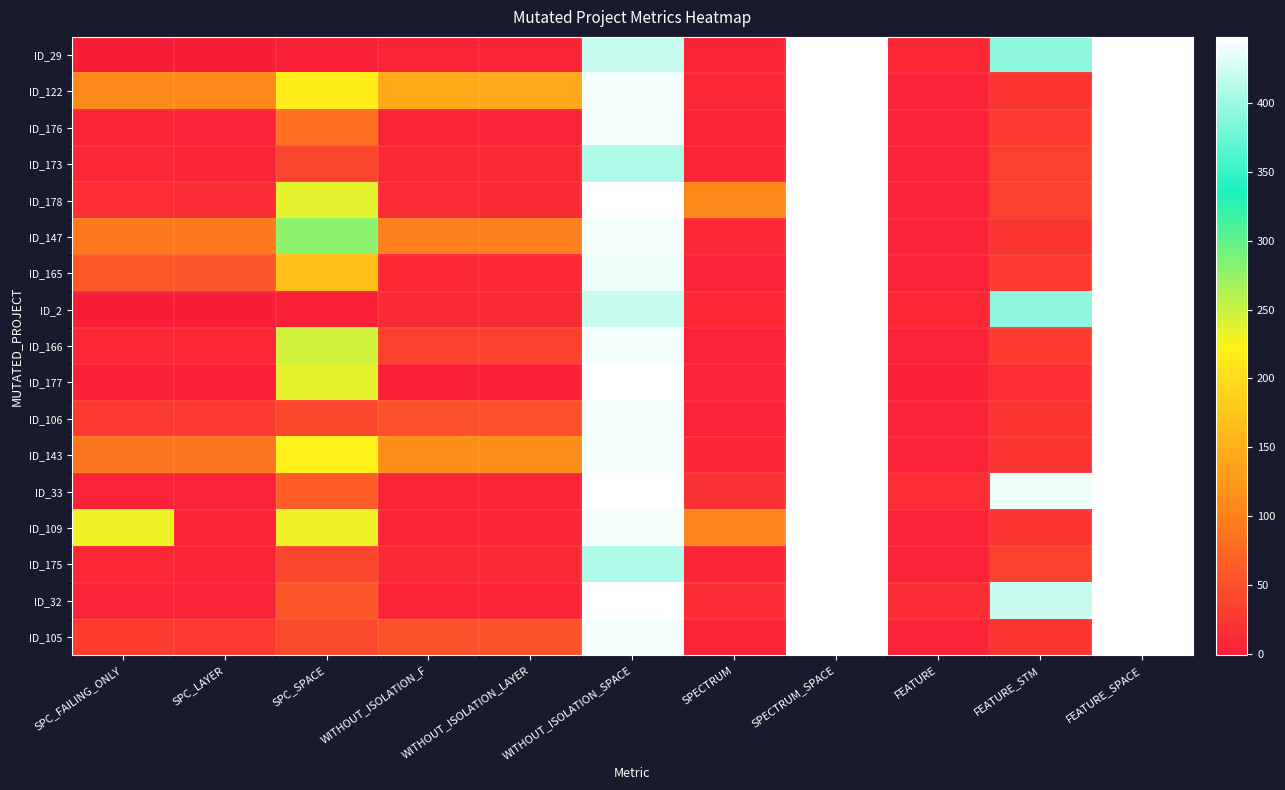

Reading right to left, list all the values displayed in this chart.

ID_29: FEATURE_SPACE=448	FEATURE_STM=392	FEATURE=10	SPECTRUM_SPACE=448	SPECTRUM=6	WITHOUT_ISOLATION_SPACE=421	WITHOUT_ISOLATION_LAYER=6	WITHOUT_ISOLATION_F=6	SPC_SPACE=0	SPC_LAYER=-1	SPC_FAILING_ONLY=-1
ID_122: FEATURE_SPACE=448	FEATURE_STM=21	FEATURE=3	SPECTRUM_SPACE=448	SPECTRUM=9	WITHOUT_ISOLATION_SPACE=442	WITHOUT_ISOLATION_LAYER=142	WITHOUT_ISOLATION_F=143	SPC_SPACE=218	SPC_LAYER=109	SPC_FAILING_ONLY=110
ID_176: FEATURE_SPACE=448	FEATURE_STM=29	FEATURE=4	SPECTRUM_SPACE=448	SPECTRUM=5	WITHOUT_ISOLATION_SPACE=442	WITHOUT_ISOLATION_LAYER=3	WITHOUT_ISOLATION_F=5	SPC_SPACE=82	SPC_LAYER=4	SPC_FAILING_ONLY=5
ID_173: FEATURE_SPACE=448	FEATURE_STM=35	FEATURE=3	SPECTRUM_SPACE=448	SPECTRUM=6	WITHOUT_ISOLATION_SPACE=409	WITHOUT_ISOLATION_LAYER=12	WITHOUT_ISOLATION_F=12	SPC_SPACE=39	SPC_LAYER=6	SPC_FAILING_ONLY=9
ID_178: FEATURE_SPACE=448	FEATURE_STM=35	FEATURE=3	SPECTRUM_SPACE=448	SPECTRUM=106	WITHOUT_ISOLATION_SPACE=448	WITHOUT_ISOLATION_LAYER=12	WITHOUT_ISOLATION_F=13	SPC_SPACE=237	SPC_LAYER=14	SPC_FAILING_ONLY=15
ID_147: FEATURE_SPACE=448	FEATURE_STM=21	FEATURE=3	SPECTRUM_SPACE=448	SPECTRUM=9	WITHOUT_ISOLATION_SPACE=442	WITHOUT_ISOLATION_LAYER=99	WITHOUT_ISOLATION_F=99	SPC_SPACE=279	SPC_LAYER=92	SPC_FAILING_ONLY=92
ID_165: FEATURE_SPACE=448	FEATURE_STM=29	FEATURE=4	SPECTRUM_SPACE=448	SPECTRUM=4	WITHOUT_ISOLATION_SPACE=440	WITHOUT_ISOLATION_LAYER=9	WITHOUT_ISOLATION_F=9	SPC_SPACE=168	SPC_LAYER=57	SPC_FAILING_ONLY=58
ID_2: FEATURE_SPACE=448	FEATURE_STM=392	FEATURE=10	SPECTRUM_SPACE=448	SPECTRUM=10	WITHOUT_ISOLATION_SPACE=421	WITHOUT_ISOLATION_LAYER=12	WITHOUT_ISOLATION_F=12	SPC_SPACE=0	SPC_LAYER=-1	SPC_FAILING_ONLY=-1
ID_166: FEATURE_SPACE=448	FEATURE_STM=29	FEATURE=4	SPECTRUM_SPACE=448	SPECTRUM=3	WITHOUT_ISOLATION_SPACE=442	WITHOUT_ISOLATION_LAYER=34	WITHOUT_ISOLATION_F=34	SPC_SPACE=246	SPC_LAYER=8	SPC_FAILING_ONLY=8
ID_177: FEATURE_SPACE=448	FEATURE_STM=16	FEATURE=2	SPECTRUM_SPACE=448	SPECTRUM=4	WITHOUT_ISOLATION_SPACE=448	WITHOUT_ISOLATION_LAYER=2	WITHOUT_ISOLATION_F=2	SPC_SPACE=235	SPC_LAYER=2	SPC_FAILING_ONLY=2
ID_106: FEATURE_SPACE=448	FEATURE_STM=21	FEATURE=3	SPECTRUM_SPACE=448	SPECTRUM=3	WITHOUT_ISOLATION_SPACE=442	WITHOUT_ISOLATION_LAYER=49	WITHOUT_ISOLATION_F=50	SPC_SPACE=42	SPC_LAYER=28	SPC_FAILING_ONLY=28
ID_143: FEATURE_SPACE=448	FEATURE_STM=21	FEATURE=3	SPECTRUM_SPACE=448	SPECTRUM=7	WITHOUT_ISOLATION_SPACE=442	WITHOUT_ISOLATION_LAYER=114	WITHOUT_ISOLATION_F=114	SPC_SPACE=224	SPC_LAYER=88	SPC_FAILING_ONLY=88
ID_33: FEATURE_SPACE=448	FEATURE_STM=440	FEATURE=15	SPECTRUM_SPACE=448	SPECTRUM=19	WITHOUT_ISOLATION_SPACE=448	WITHOUT_ISOLATION_LAYER=6	WITHOUT_ISOLATION_F=6	SPC_SPACE=65	SPC_LAYER=3	SPC_FAILING_ONLY=3
ID_109: FEATURE_SPACE=448	FEATURE_STM=21	FEATURE=3	SPECTRUM_SPACE=448	SPECTRUM=104	WITHOUT_ISOLATION_SPACE=442	WITHOUT_ISOLATION_LAYER=6	WITHOUT_ISOLATION_F=6	SPC_SPACE=231	SPC_LAYER=6	SPC_FAILING_ONLY=231
ID_175: FEATURE_SPACE=448	FEATURE_STM=35	FEATURE=3	SPECTRUM_SPACE=448	SPECTRUM=6	WITHOUT_ISOLATION_SPACE=409	WITHOUT_ISOLATION_LAYER=12	WITHOUT_ISOLATION_F=12	SPC_SPACE=39	SPC_LAYER=6	SPC_FAILING_ONLY=9
ID_32: FEATURE_SPACE=448	FEATURE_STM=421	FEATURE=14	SPECTRUM_SPACE=448	SPECTRUM=14	WITHOUT_ISOLATION_SPACE=448	WITHOUT_ISOLATION_LAYER=6	WITHOUT_ISOLATION_F=6	SPC_SPACE=56	SPC_LAYER=3	SPC_FAILING_ONLY=3
ID_105: FEATURE_SPACE=448	FEATURE_STM=21	FEATURE=3	SPECTRUM_SPACE=448	SPECTRUM=5	WITHOUT_ISOLATION_SPACE=442	WITHOUT_ISOLATION_LAYER=52	WITHOUT_ISOLATION_F=52	SPC_SPACE=43	SPC_LAYER=28	SPC_FAILING_ONLY=30